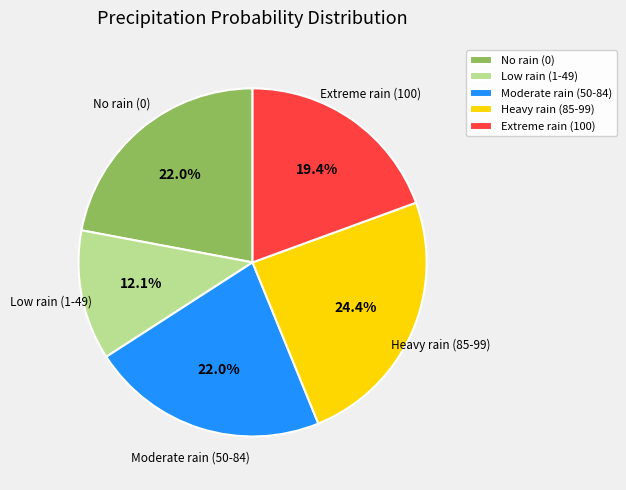

Is there any slice that represents more than half of the pie?

No